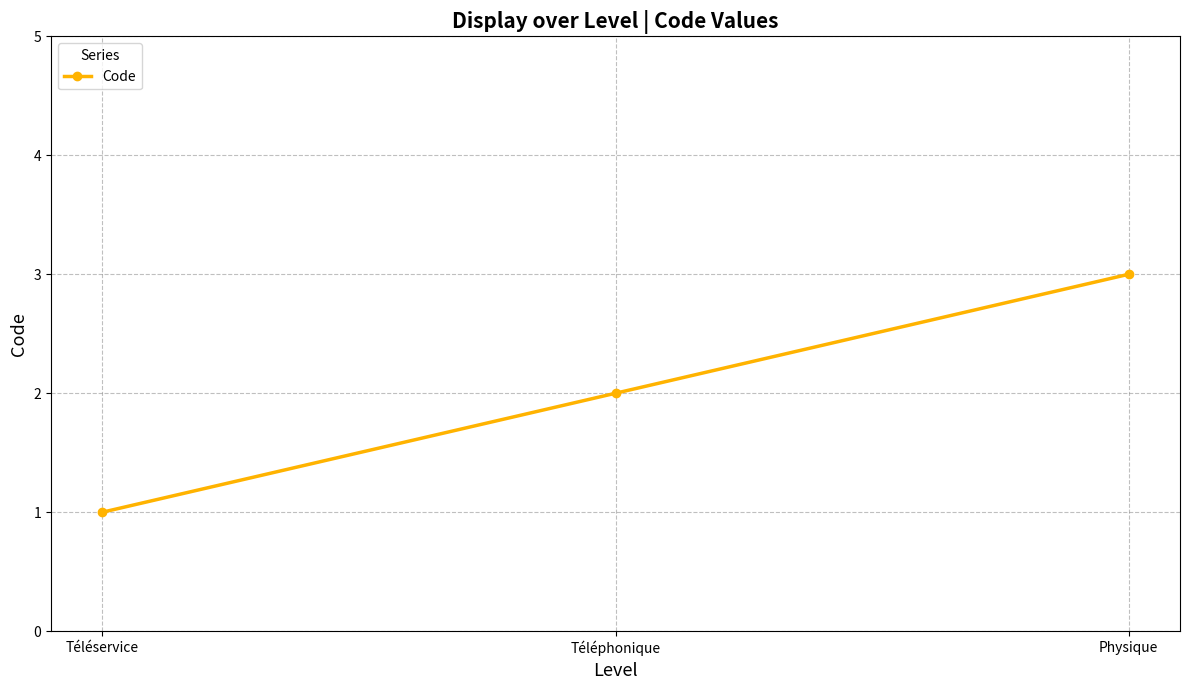

What is the difference between the maximum and minimum values?

2